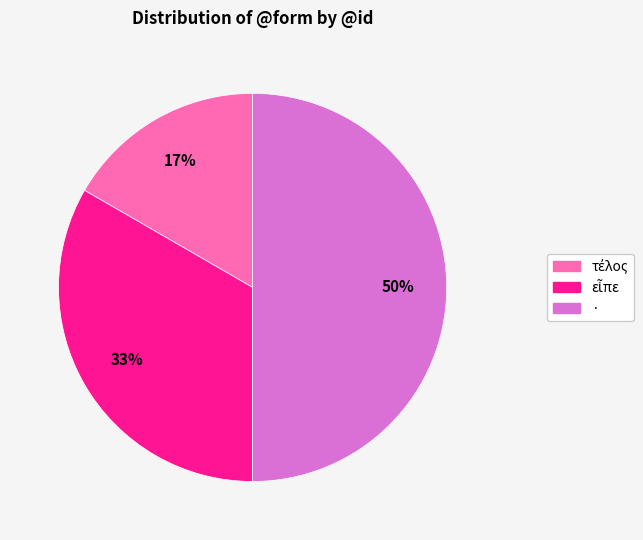

To the nearest percent, what portion does · represent?

50%